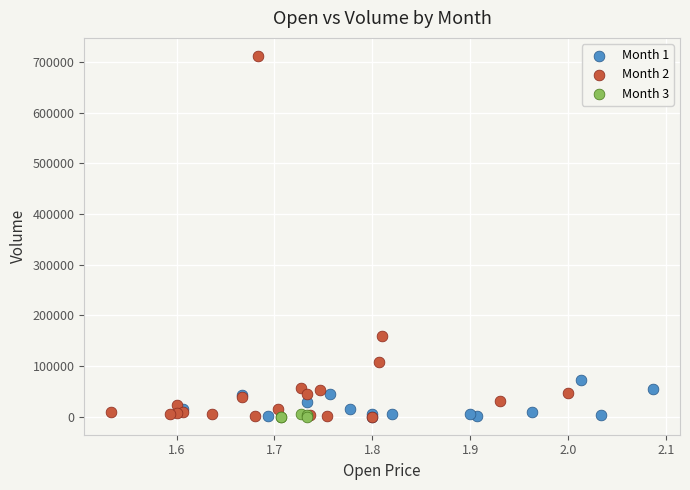

Which series contains the highest Y value?

Month 2